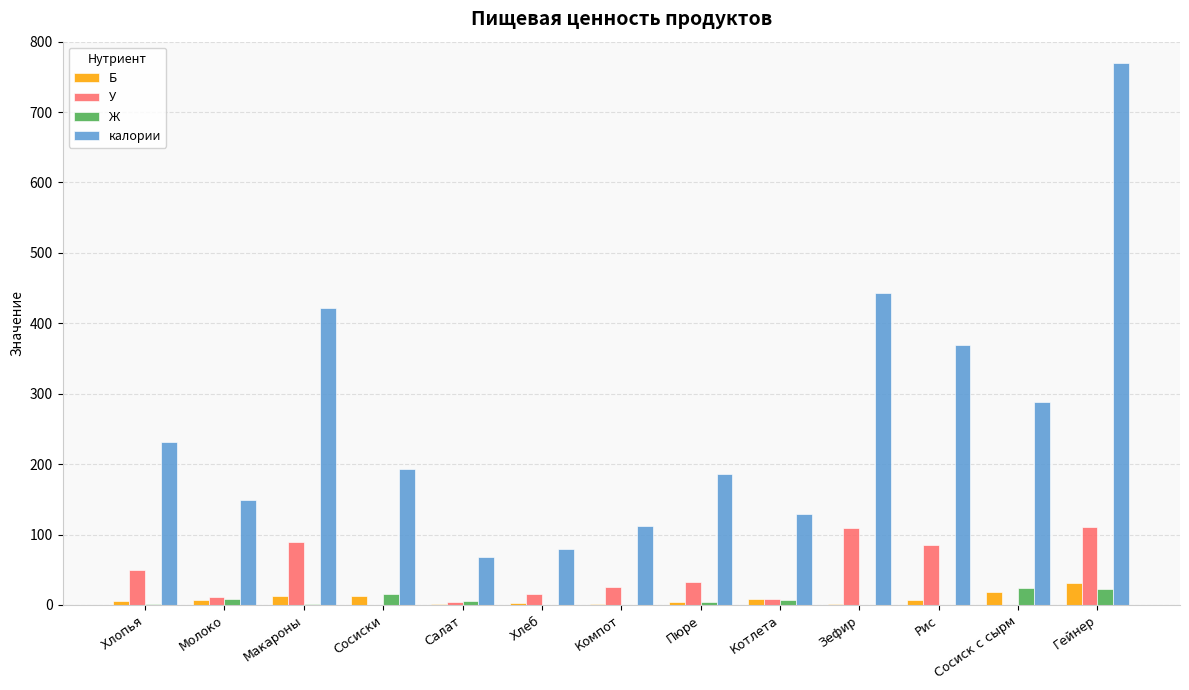

Is the value of калории at Сосиски greater than the value of У at Рис?

Yes